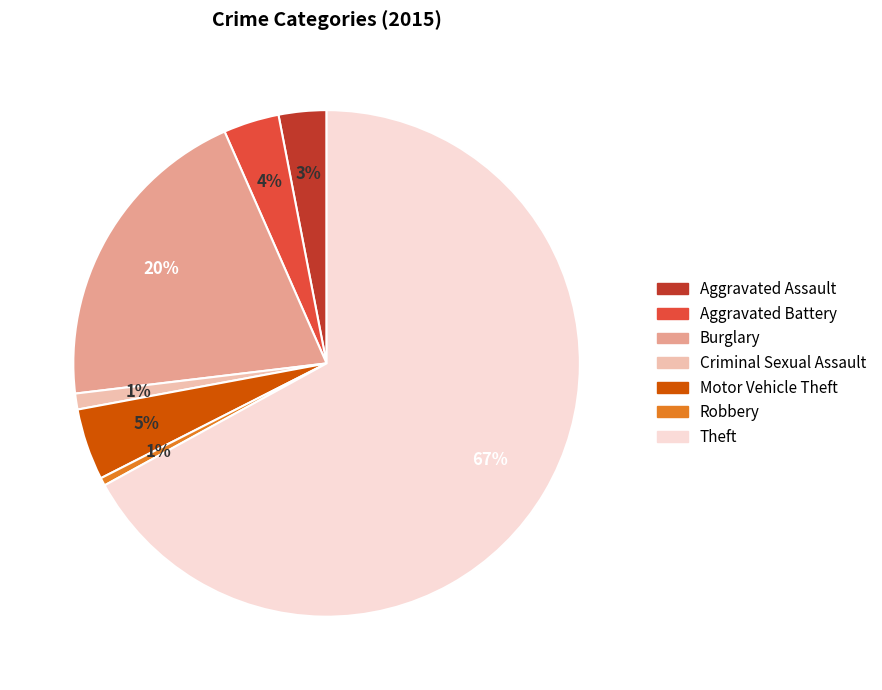

Do Burglary and Criminal Sexual Assault together represent more than half of the pie?

No